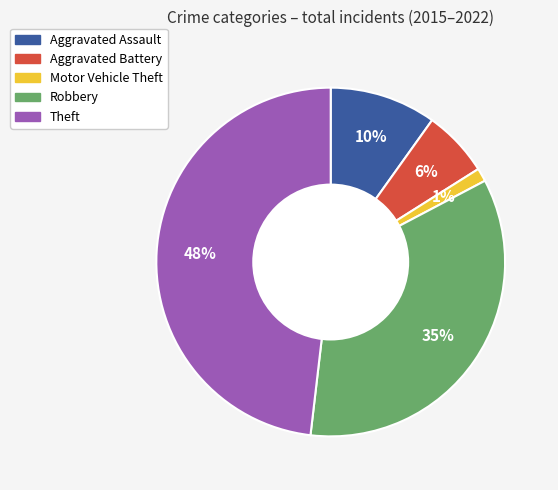

Is Theft the majority of the pie?

No